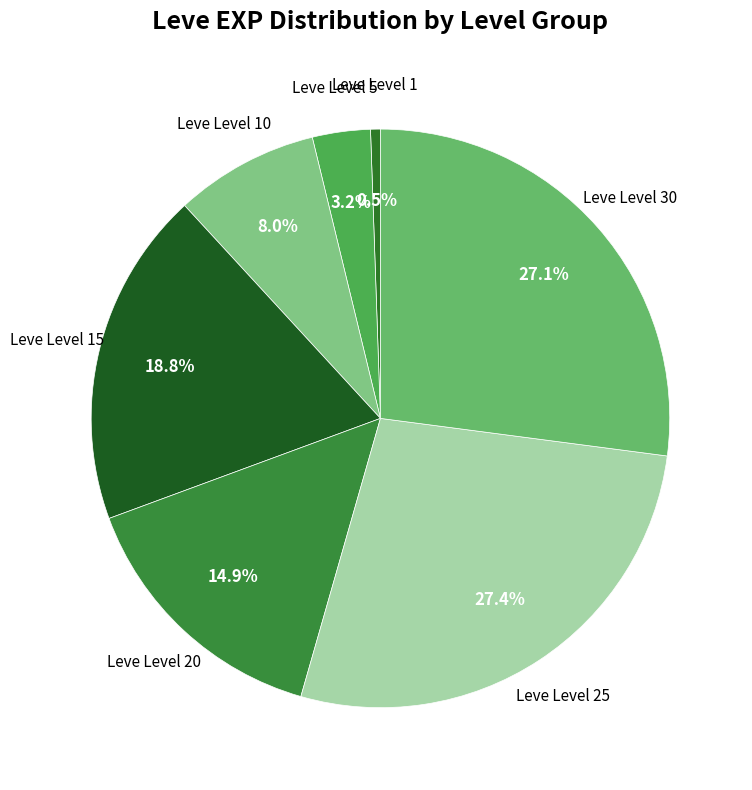

What percentage is NOT represented by Leve Level 30?

72.9%